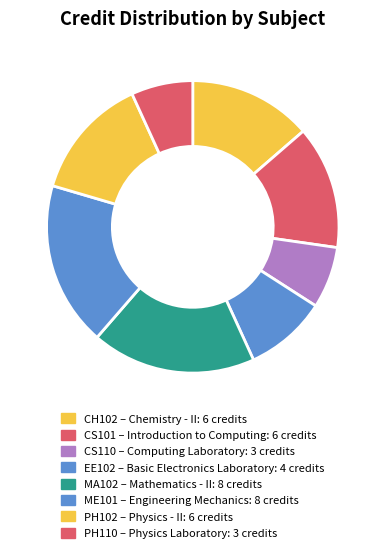

How many segments does this pie chart have?

8